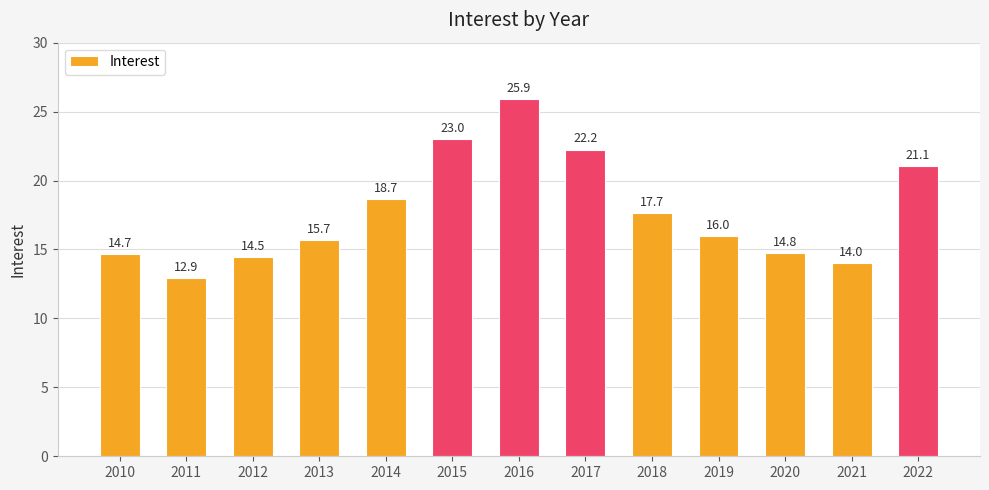

How many bars are there in total?

13